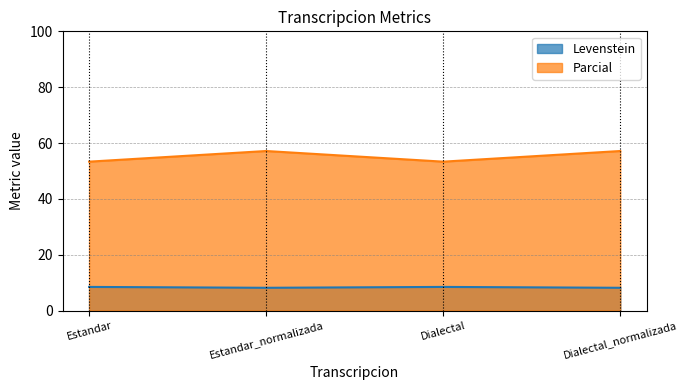

What is the label of the 3rd point from the left?

Dialectal